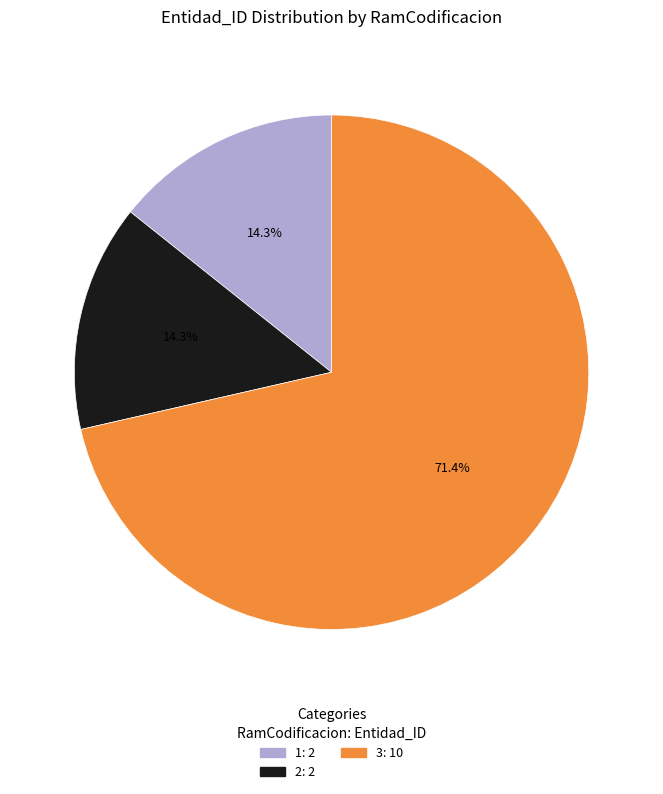

How much of the chart is everything except 1?

85.7%